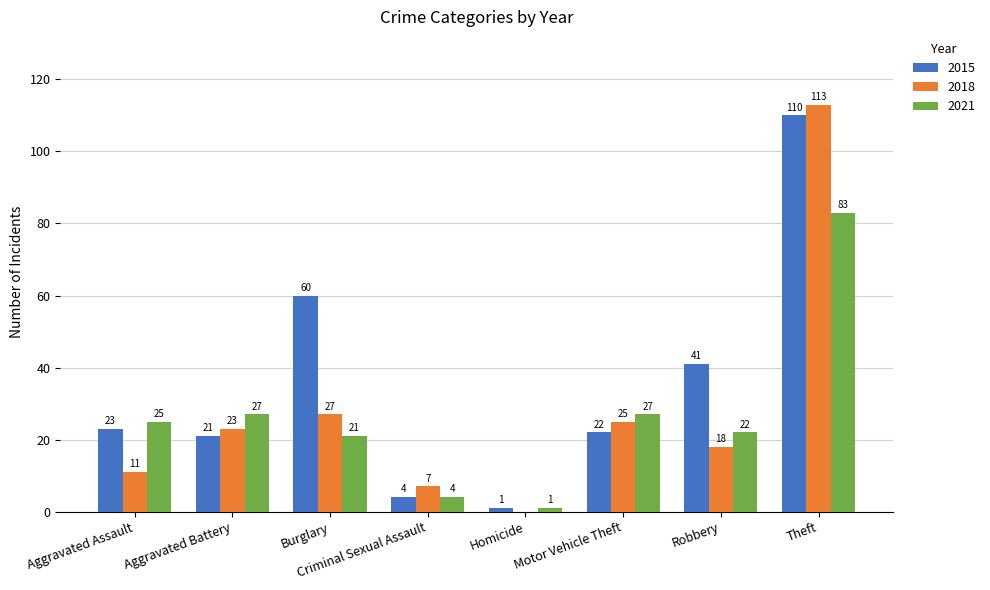

Read the 2015 value at Robbery, to the nearest 10.

40